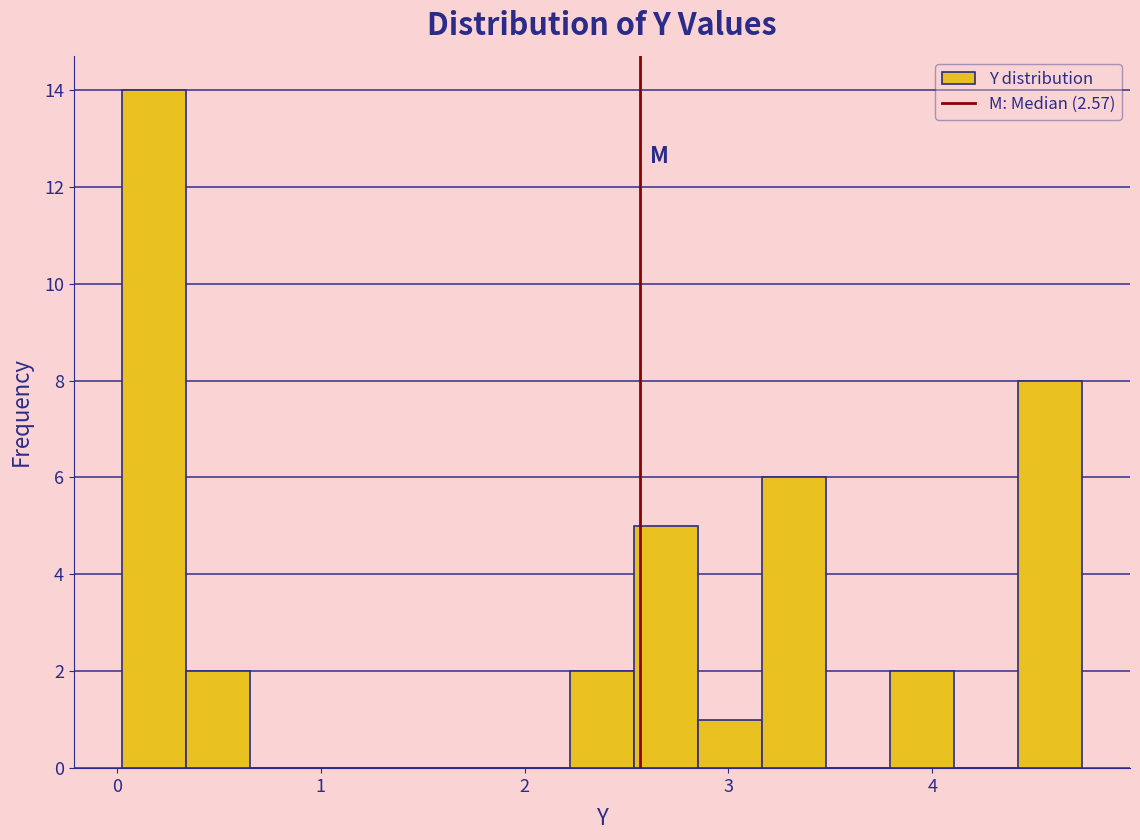

Read against the x-axis, roughly where is the centre of the tallest bar?

0.2